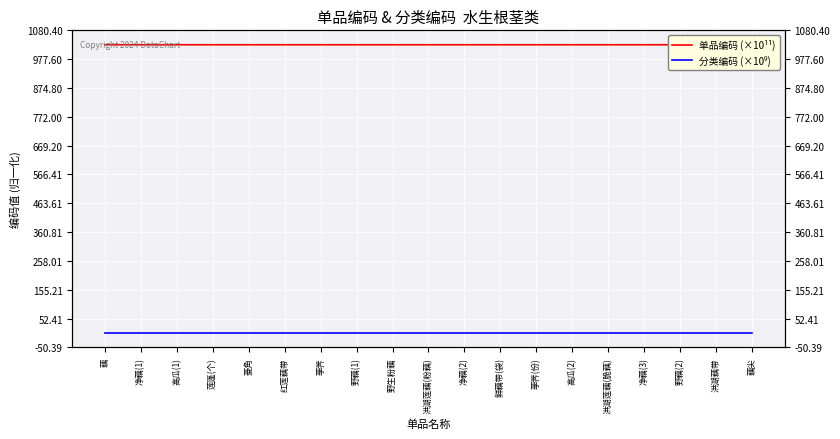

Reading left to right, extract all data points from this chart.

单品编码 (×10¹¹): 藕=1029.0	净藕(1)=1029.0	高瓜(1)=1029.0	莲蓬(个)=1029.0	菱角=1029.0	红莲藕带=1029.0	荸荠=1029.0	野藕(1)=1029.0	野生粉藕=1029.0	洪湖莲藕(粉藕)=1029.0	净藕(2)=1029.0	鲜藕带(袋)=1029.0	荸荠(份)=1029.0	高瓜(2)=1029.0	洪湖莲藕(脆藕)=1029.0	净藕(3)=1029.0	野藕(2)=1029.0	洪湖藕带=1029.0	藕尖=1029.0
分类编码 (×10⁹): 藕=1.0	净藕(1)=1.0	高瓜(1)=1.0	莲蓬(个)=1.0	菱角=1.0	红莲藕带=1.0	荸荠=1.0	野藕(1)=1.0	野生粉藕=1.0	洪湖莲藕(粉藕)=1.0	净藕(2)=1.0	鲜藕带(袋)=1.0	荸荠(份)=1.0	高瓜(2)=1.0	洪湖莲藕(脆藕)=1.0	净藕(3)=1.0	野藕(2)=1.0	洪湖藕带=1.0	藕尖=1.0